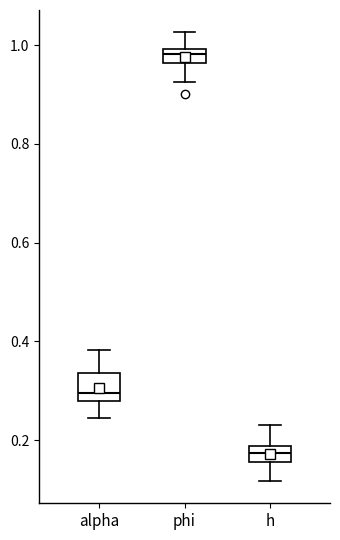

Which box is the tallest, from its lower edge to its upper edge?

alpha